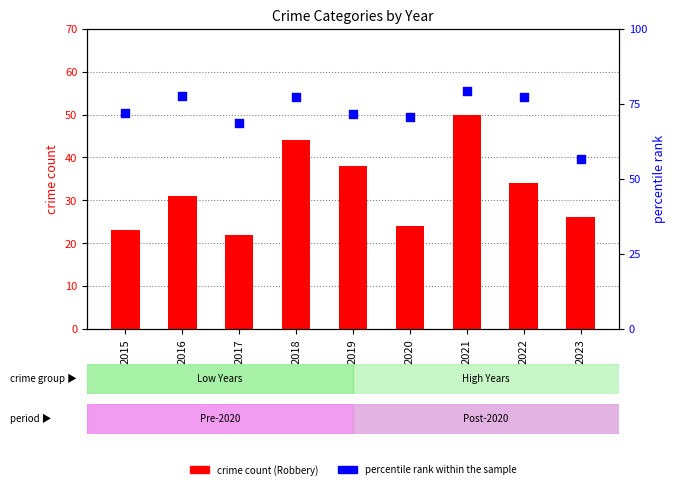

At which category is the sum across all series the highest?

2021